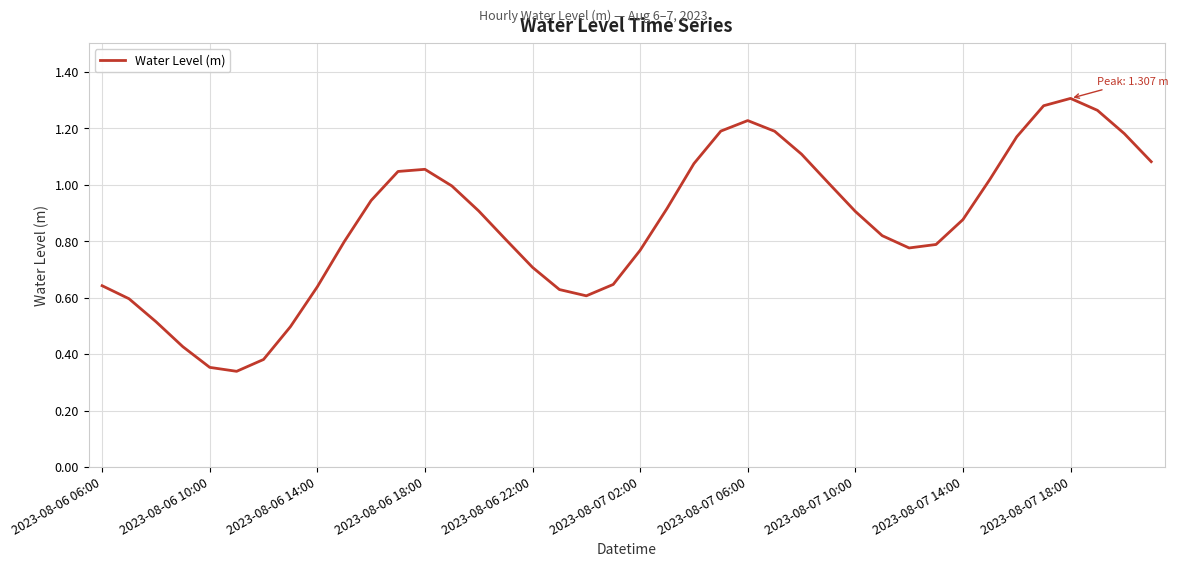

The value at 2023-08-07 10:00 is 0.9. True or false?

True